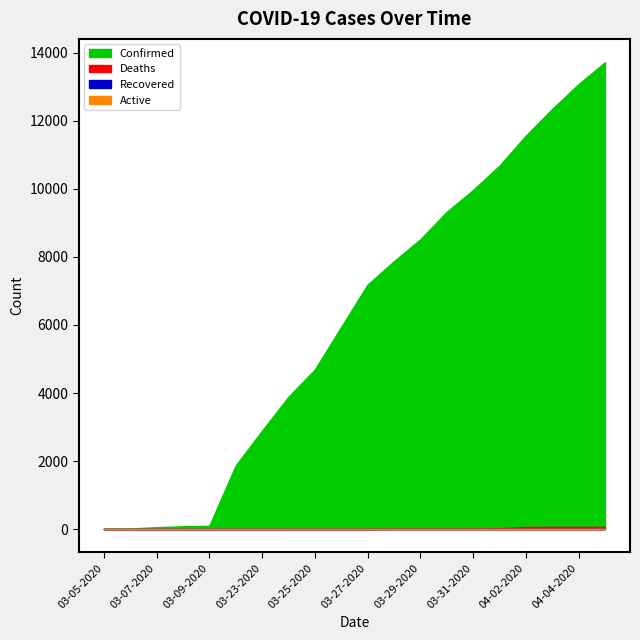

What is the total value across all series at 03-09-2020?

98